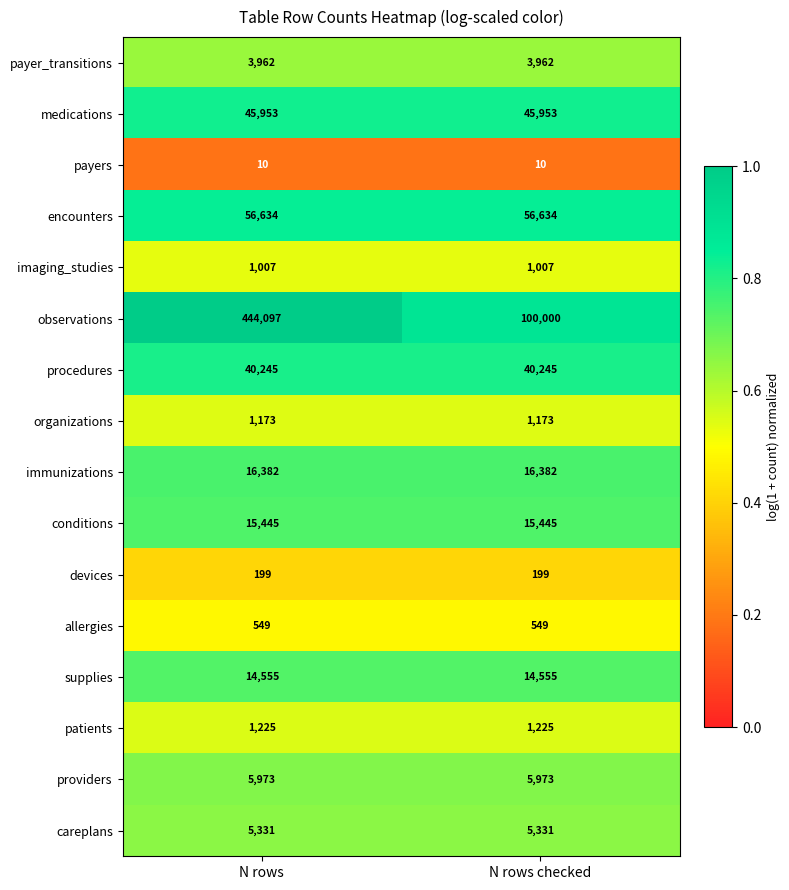

What value does the imaging_studies series have at N rows?

1007